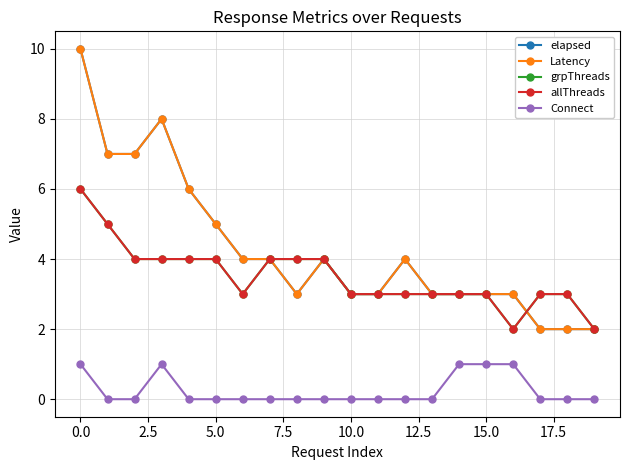

Is this an area chart (filled region under the line)?

No